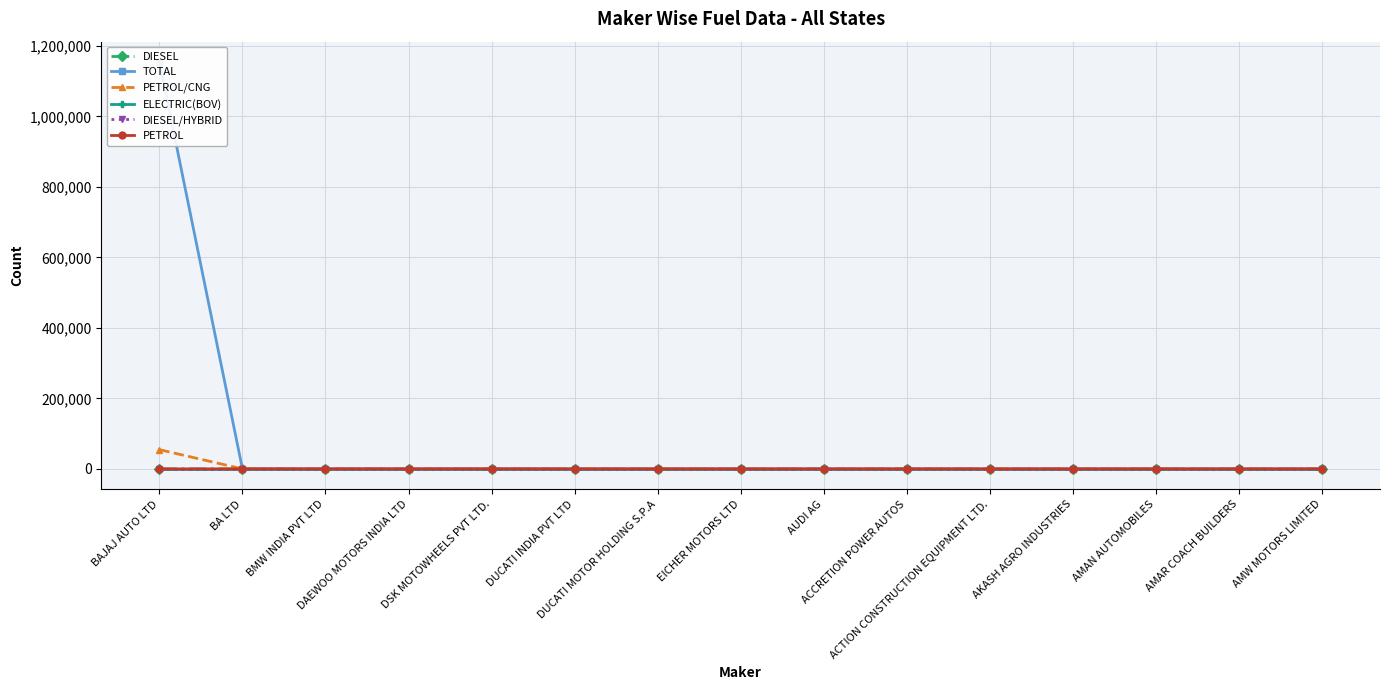

At which category does the chart reach its minimum across all series?

BA LTD